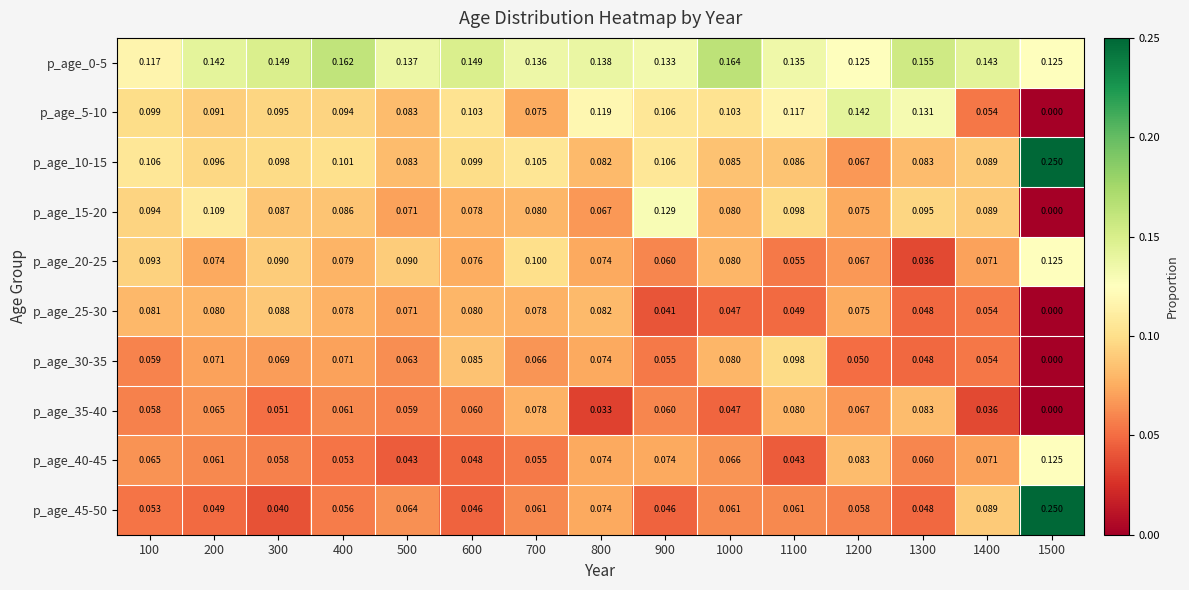

Is the value of p_age_0-5 at 300 greater than the value of p_age_20-25 at 1000?

Yes